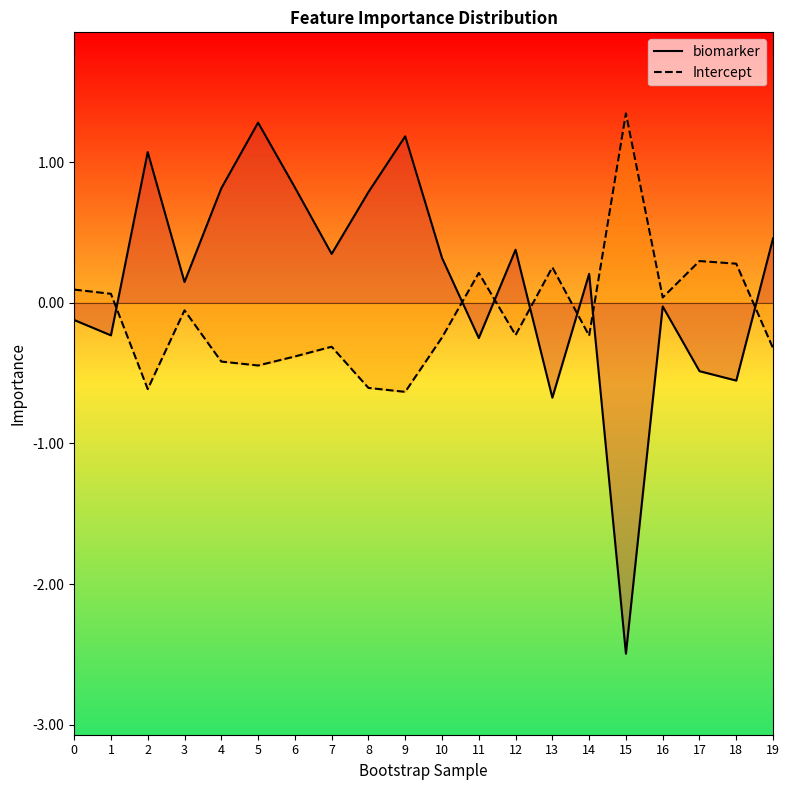

Where is biomarker nearest to the value 0?

16